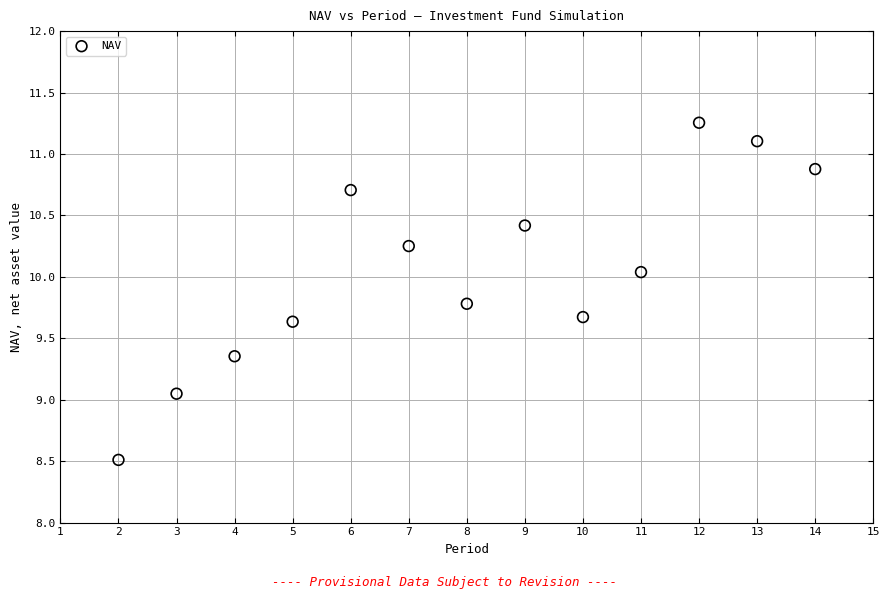

What is the range of Y values (max minus min)?

2.7